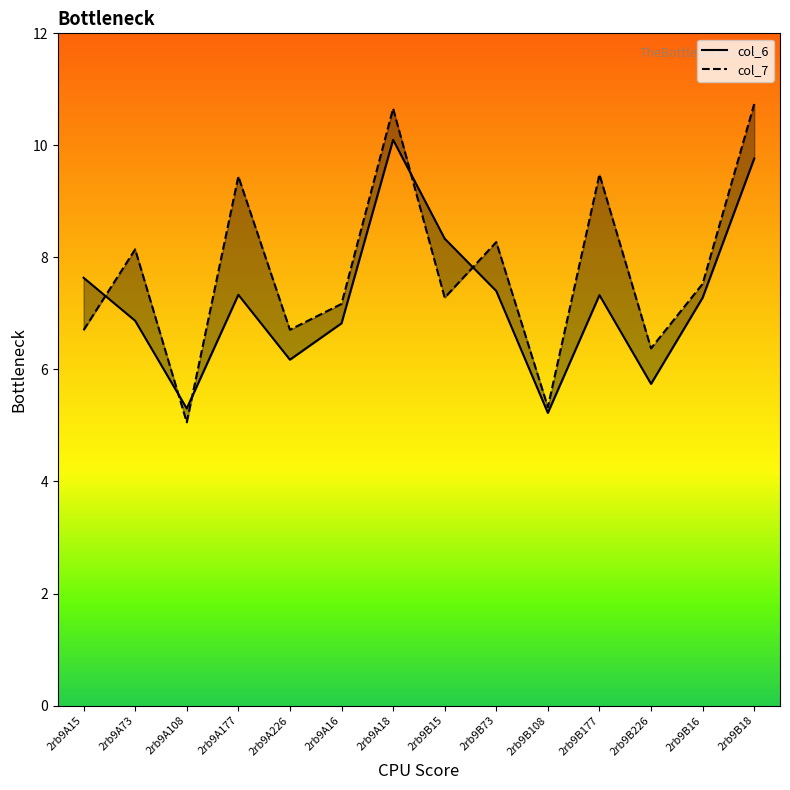

How many values in the col_6 series exceed 7?

8